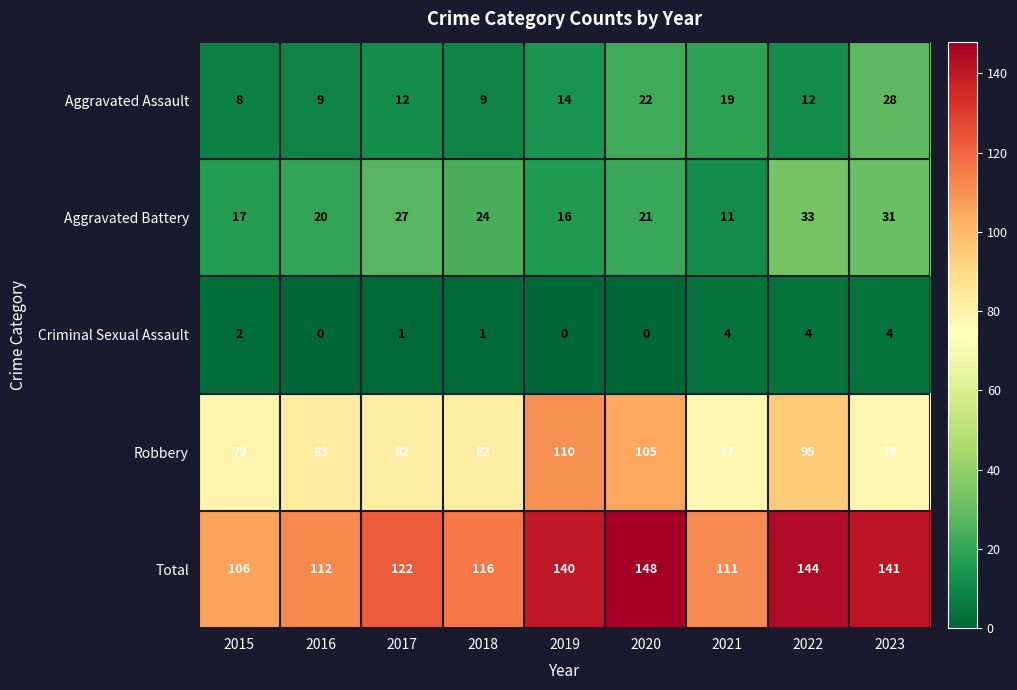

Which category has the highest value in the Aggravated Battery series?

2022